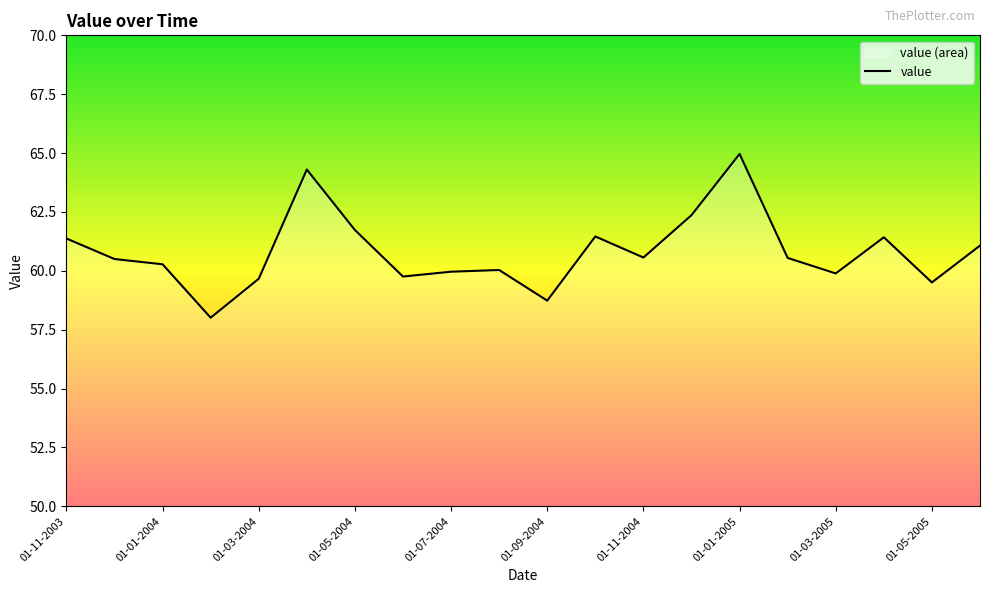

True or false: the data shows 41.9 at 01-05-2004.

False